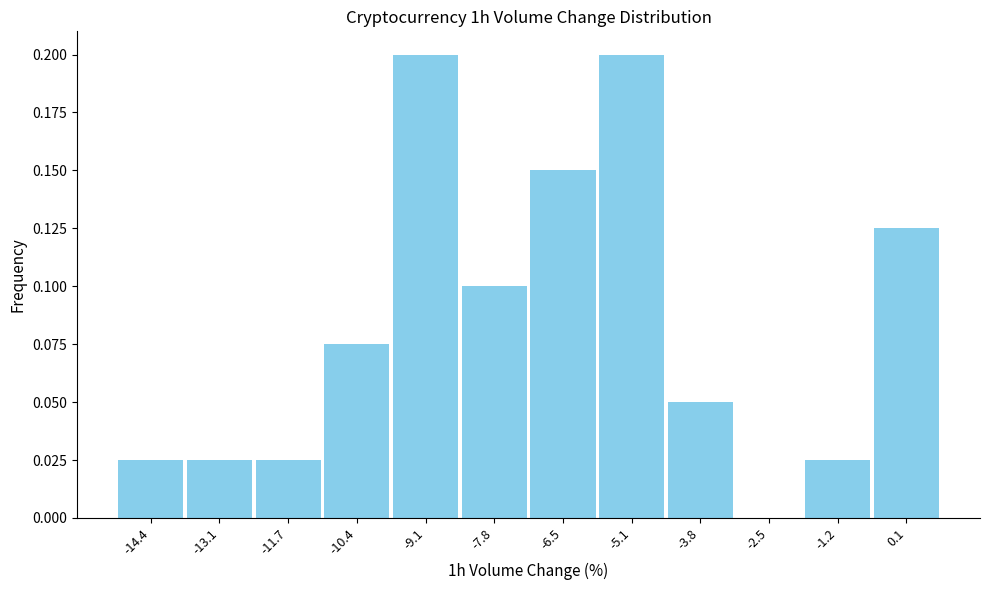

Reading left to right, list every bar in this chart as the range it spans on the x-axis followed by its height. Neither the bar edges nor the heights are printed on the chart, so give them approximately, as read against the axes.

-15.0 to -13.8: 0.025
-13.8 to -12.4: 0.025
-12.4 to -11.0: 0.025
-11.0 to -9.8: 0.075
-9.8 to -8.4: 0.200
-8.4 to -7.2: 0.100
-7.2 to -5.8: 0.150
-5.8 to -4.4: 0.200
-4.4 to -3.2: 0.050
-3.2 to -1.8: 0
-1.8 to -0.6: 0.025
-0.6 to 0.8: 0.125